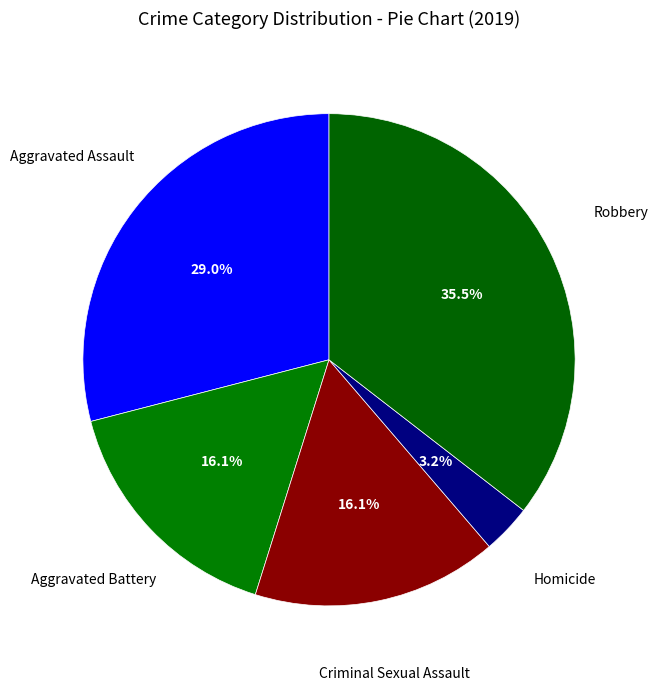

Is there a majority slice in this chart?

No